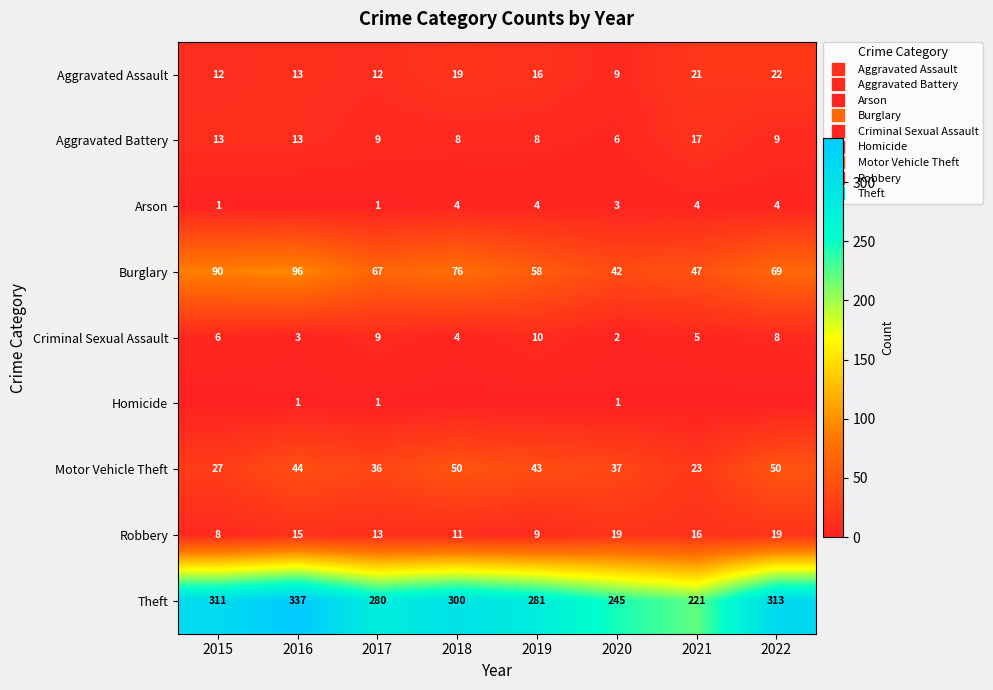

How many data points in Aggravated Battery are less than 9?

3